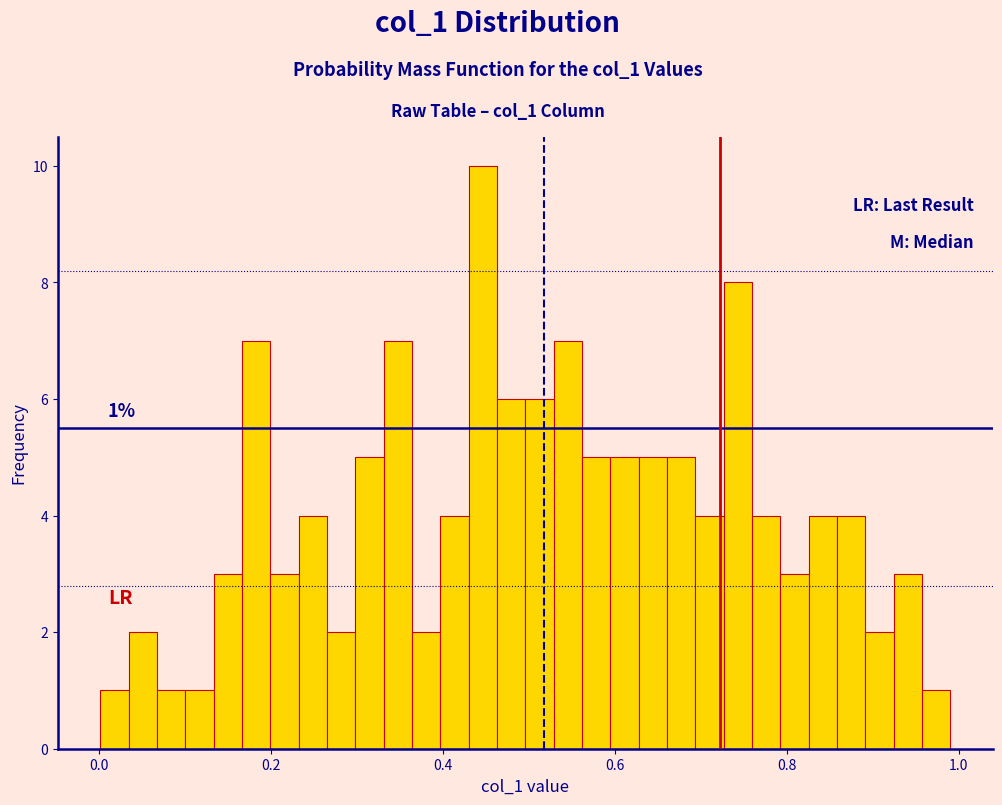

Read against the x-axis, roughly where is the centre of the tallest bar?

0.44